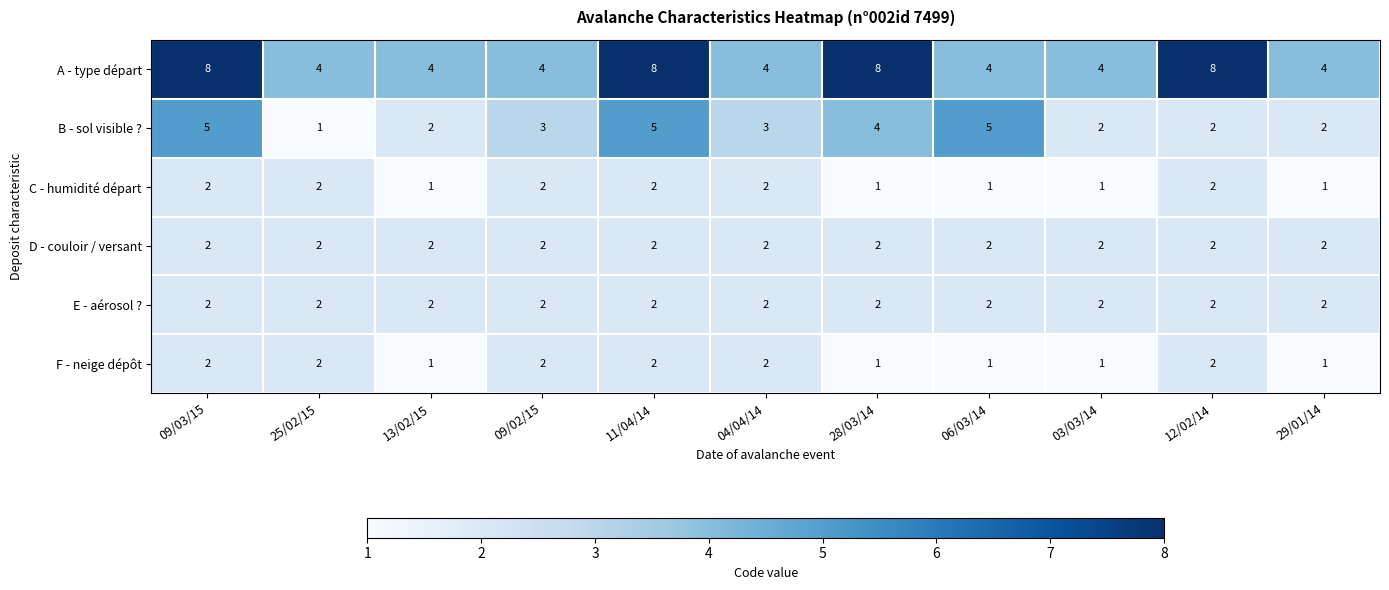

What is the total value across all series at 12/02/14?

18